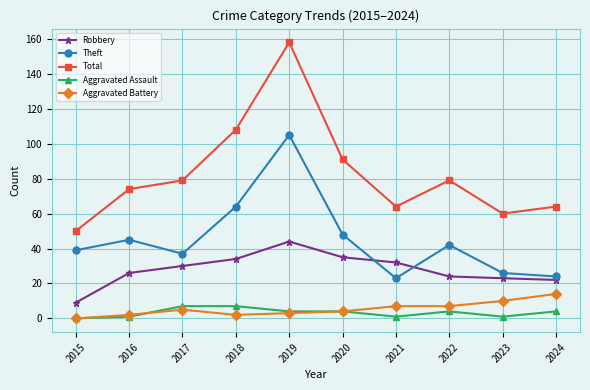

Reading right to left, list all the values displayed in this chart.

Robbery: 2024=22	2023=23	2022=24	2021=32	2020=35	2019=44	2018=34	2017=30	2016=26	2015=9
Theft: 2024=24	2023=26	2022=42	2021=23	2020=48	2019=105	2018=64	2017=37	2016=45	2015=39
Total: 2024=64	2023=60	2022=79	2021=64	2020=91	2019=158	2018=108	2017=79	2016=74	2015=50
Aggravated Assault: 2024=4	2023=1	2022=4	2021=1	2020=4	2019=4	2018=7	2017=7	2016=1	2015=0
Aggravated Battery: 2024=14	2023=10	2022=7	2021=7	2020=4	2019=3	2018=2	2017=5	2016=2	2015=0